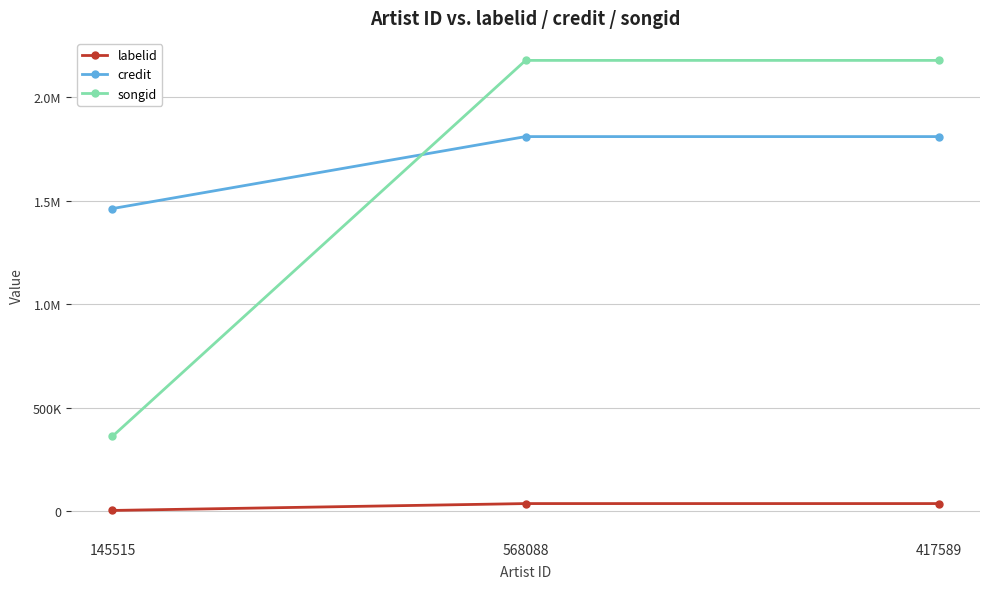

Reading right to left, list all the values displayed in this chart.

labelid: 36455	36455	3267
credit: 1809030	1809030	1461356
songid: 2177063	2177063	361495